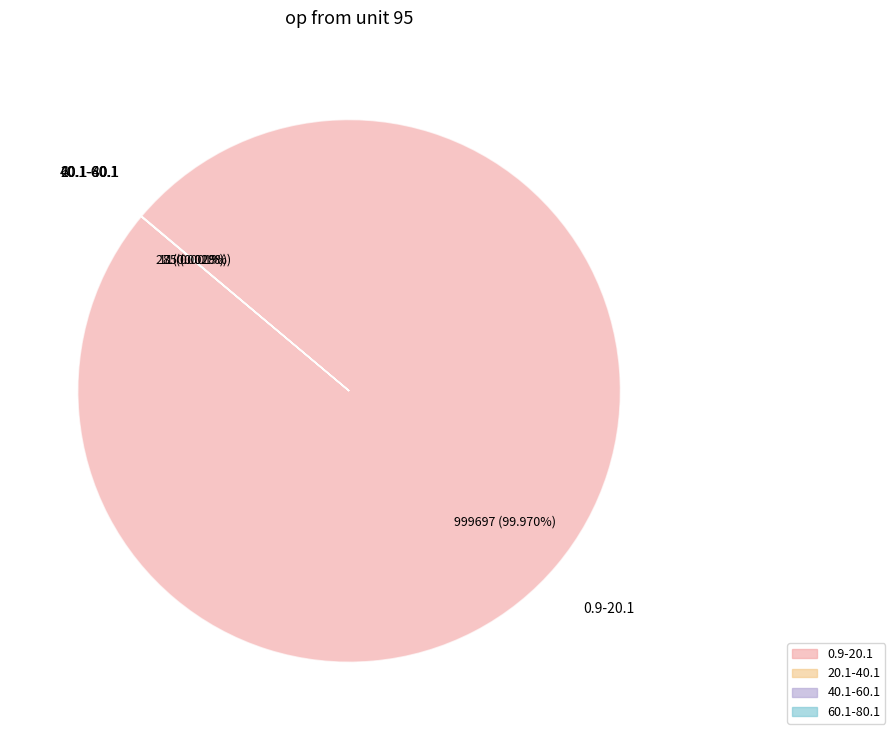

Does any single category account for the majority?

Yes